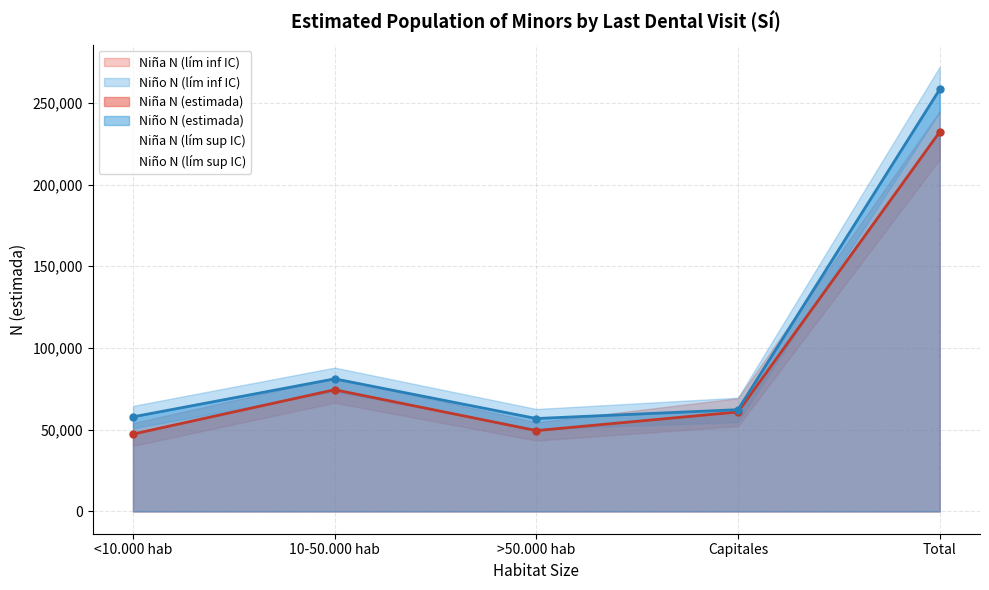

What is the label of the 2nd point from the right?

Capitales